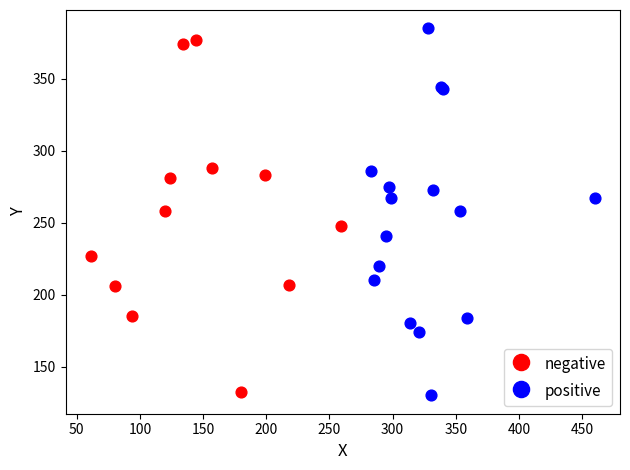

Which series reaches the maximum Y coordinate?

positive